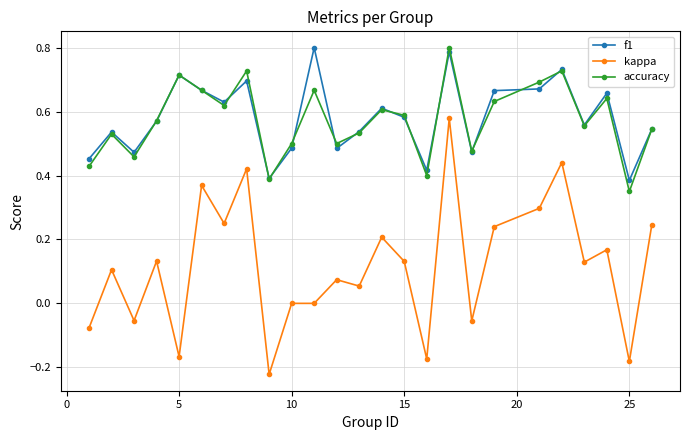

True or false: f1 and kappa cross at least once.

False